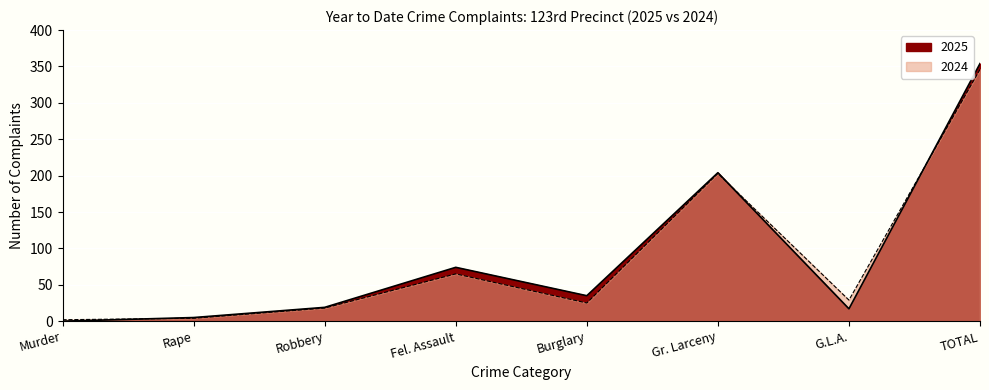

True or false: 2024 and 2025 cross at least once.

True